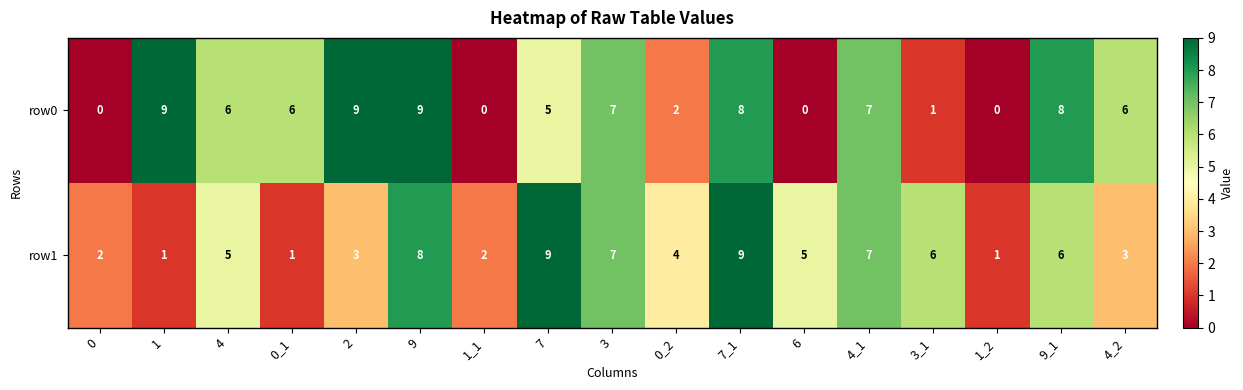

Which series has the widest spread of values?

row0